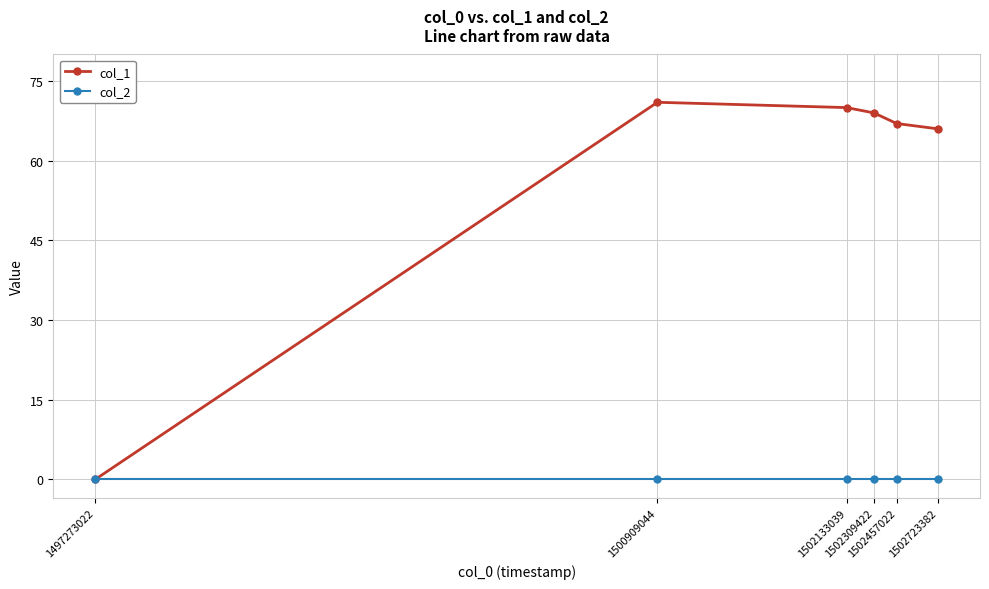

Which series has the largest range (max minus min)?

col_1